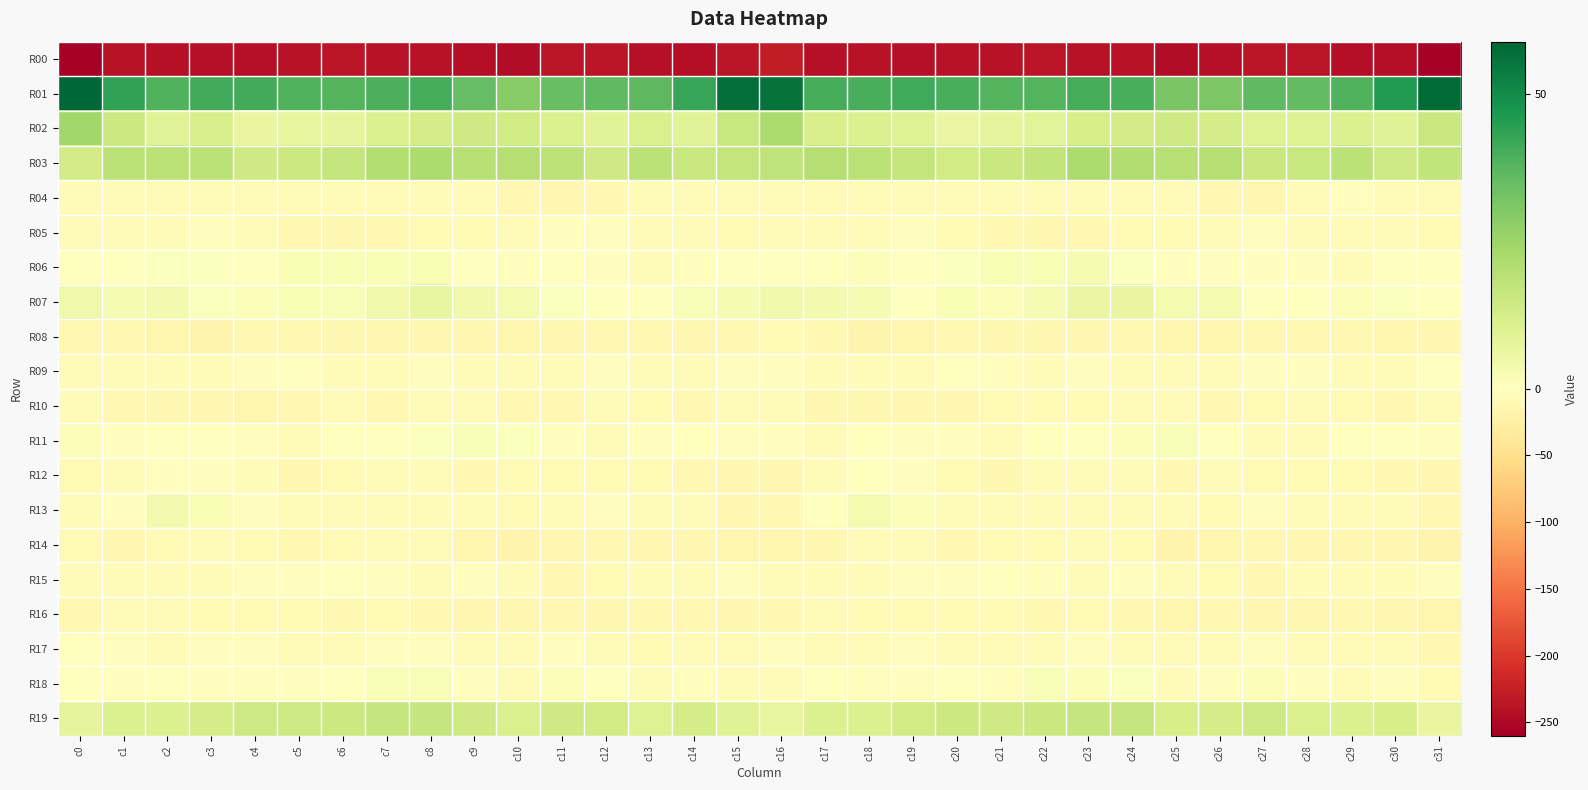

Reading left to right, transcribe all the data shown in this chart.

R00: c0=-257.6	c1=-239.5	c2=-240.4	c3=-240.8	c4=-240.9	c5=-238.6	c6=-236.3	c7=-238.2	c8=-238.3	c9=-242.7	c10=-244.4	c11=-237.3	c12=-234.5	c13=-240.7	c14=-242.1	c15=-234.4	c16=-229.3	c17=-240.3	c18=-239.6	c19=-241.7	c20=-239.6	c21=-238.1	c22=-236.2	c23=-238.9	c24=-238.6	c25=-245.0	c26=-241.8	c27=-235.2	c28=-236.3	c29=-242.0	c30=-242.7	c31=-260.1
R01: c0=58.9	c1=43.7	c2=38.4	c3=40.8	c4=40.7	c5=38.3	c6=38.0	c7=39.1	c8=40.5	c9=35.2	c10=29.4	c11=34.9	c12=36.0	c13=36.6	c14=42.5	c15=57.0	c16=56.0	c17=40.3	c18=39.7	c19=41.0	c20=39.7	c21=38.0	c22=38.0	c23=40.1	c24=39.8	c25=31.3	c26=31.2	c27=36.1	c28=35.8	c29=38.5	c30=45.8	c31=57.9
R02: c0=24.2	c1=15.1	c2=9.1	c3=11.5	c4=6.8	c5=7.3	c6=7.8	c7=10.6	c8=12.9	c9=13.9	c10=13.4	c11=11.0	c12=9.2	c13=11.3	c14=9.2	c15=15.9	c16=21.8	c17=11.7	c18=10.9	c19=9.8	c20=6.3	c21=7.6	c22=8.3	c23=12.1	c24=13.2	c25=14.0	c26=12.8	c27=9.8	c28=10.1	c29=10.8	c30=9.5	c31=15.4
R03: c0=13.3	c1=18.9	c2=19.0	c3=18.5	c4=13.9	c5=15.0	c6=16.1	c7=20.3	c8=21.8	c9=19.8	c10=19.9	c11=18.2	c12=14.2	c13=18.7	c14=15.6	c15=16.6	c16=17.8	c17=19.9	c18=19.2	c19=16.6	c20=13.8	c21=15.7	c22=17.1	c23=21.8	c24=20.9	c25=19.6	c26=20.2	c27=15.7	c28=15.7	c29=18.4	c30=14.6	c31=17.4
R04: c0=-7.0	c1=-7.0	c2=-6.4	c3=-7.6	c4=-7.8	c5=-4.7	c6=-5.8	c7=-5.5	c8=-4.9	c9=-4.2	c10=-10.8	c11=-12.9	c12=-10.4	c13=-4.5	c14=-4.6	c15=-6.6	c16=-7.4	c17=-6.7	c18=-6.6	c19=-8.1	c20=-6.5	c21=-4.4	c22=-6.3	c23=-5.0	c24=-4.2	c25=-6.5	c26=-11.8	c27=-13.0	c28=-8.0	c29=-3.9	c30=-5.7	c31=-8.1
R05: c0=-6.9	c1=-4.8	c2=-4.9	c3=-2.5	c4=-7.0	c5=-11.2	c6=-12.6	c7=-11.8	c8=-8.2	c9=-8.6	c10=-6.3	c11=-3.3	c12=-3.8	c13=-6.9	c14=-7.7	c15=-8.4	c16=-7.0	c17=-4.5	c18=-4.3	c19=-3.0	c20=-9.2	c21=-11.9	c22=-12.7	c23=-10.2	c24=-8.3	c25=-8.4	c26=-4.2	c27=-3.7	c28=-4.4	c29=-8.0	c30=-7.5	c31=-8.4
R06: c0=-0.4	c1=-0.5	c2=0.7	c3=0.6	c4=0.2	c5=2.2	c6=2.2	c7=2.2	c8=1.9	c9=-1.6	c10=-4.0	c11=-1.7	c12=-3.3	c13=-5.6	c14=-2.5	c15=0.4	c16=0.0	c17=0.1	c18=1.0	c19=0.2	c20=0.9	c21=2.2	c22=2.0	c23=2.7	c24=0.7	c25=-3.5	c26=-2.9	c27=-2.2	c28=-4.0	c29=-5.3	c30=-1.0	c31=0.1
R07: c0=4.3	c1=2.6	c2=3.3	c3=0.5	c4=1.2	c5=2.0	c6=1.6	c7=4.6	c8=7.4	c9=4.0	c10=3.1	c11=0.7	c12=-1.7	c13=-0.1	c14=1.7	c15=2.5	c16=4.3	c17=3.5	c18=2.6	c19=-0.0	c20=2.2	c21=1.2	c22=2.4	c23=6.1	c24=6.5	c25=3.1	c26=2.9	c27=-0.9	c28=-1.3	c29=1.1	c30=0.5	c31=-1.0
R08: c0=-10.4	c1=-11.7	c2=-15.5	c3=-17.9	c4=-11.9	c5=-12.0	c6=-13.0	c7=-12.8	c8=-12.4	c9=-13.1	c10=-15.5	c11=-12.6	c12=-11.6	c13=-10.8	c14=-14.2	c15=-11.4	c16=-8.3	c17=-11.8	c18=-17.6	c19=-15.7	c20=-11.0	c21=-13.0	c22=-12.6	c23=-13.0	c24=-12.1	c25=-14.6	c26=-14.6	c27=-12.0	c28=-10.9	c29=-11.5	c30=-15.8	c31=-13.1
R09: c0=-6.2	c1=-6.4	c2=-4.9	c3=-5.6	c4=-2.8	c5=-1.9	c6=-5.6	c7=-4.4	c8=-2.8	c9=-6.4	c10=-7.3	c11=-4.8	c12=-3.6	c13=-5.4	c14=-5.8	c15=-2.7	c16=-2.4	c17=-5.6	c18=-5.2	c19=-4.8	c20=-1.6	c21=-3.6	c22=-5.8	c23=-3.0	c24=-4.2	c25=-7.2	c26=-6.6	c27=-4.0	c28=-3.9	c29=-5.9	c30=-5.8	c31=-1.7
R10: c0=-4.3	c1=-12.0	c2=-12.8	c3=-13.2	c4=-14.3	c5=-10.6	c6=-7.8	c7=-10.2	c8=-7.7	c9=-6.8	c10=-10.5	c11=-11.0	c12=-7.7	c13=-8.5	c14=-10.4	c15=-6.3	c16=-5.4	c17=-13.9	c18=-12.3	c19=-14.1	c20=-13.0	c21=-9.3	c22=-8.4	c23=-9.8	c24=-7.1	c25=-7.8	c26=-11.8	c27=-9.3	c28=-7.7	c29=-9.1	c30=-10.2	c31=-4.4
R11: c0=1.2	c1=-3.7	c2=-0.5	c3=-0.9	c4=-2.9	c5=-4.7	c6=-1.2	c7=-0.1	c8=0.7	c9=1.4	c10=0.9	c11=-3.6	c12=-5.4	c13=-3.4	c14=-0.7	c15=-2.7	c16=-2.6	c17=-4.2	c18=0.3	c19=-2.2	c20=-3.3	c21=-4.1	c22=-0.3	c23=0.0	c24=1.0	c25=1.4	c26=-0.8	c27=-4.5	c28=-5.3	c29=-1.5	c30=-1.4	c31=-3.4
R12: c0=-9.0	c1=-6.0	c2=-2.1	c3=-2.6	c4=-7.2	c5=-12.4	c6=-9.9	c7=-5.3	c8=-6.0	c9=-10.9	c10=-8.8	c11=-8.5	c12=-8.8	c13=-9.1	c14=-10.9	c15=-14.1	c16=-13.1	c17=-5.3	c18=-2.0	c19=-3.8	c20=-9.5	c21=-12.7	c22=-7.7	c23=-5.0	c24=-7.6	c25=-11.5	c26=-7.8	c27=-9.0	c28=-8.5	c29=-9.6	c30=-11.5	c31=-13.4
R13: c0=-6.0	c1=-2.0	c2=3.4	c3=2.0	c4=-2.5	c5=-7.6	c6=-6.9	c7=-7.3	c8=-4.5	c9=-5.8	c10=-9.6	c11=-4.9	c12=-3.1	c13=-5.2	c14=-5.9	c15=-12.4	c16=-11.0	c17=-1.1	c18=3.2	c19=1.0	c20=-5.1	c21=-7.4	c22=-7.3	c23=-6.2	c24=-4.3	c25=-8.0	c26=-8.5	c27=-2.9	c28=-4.1	c29=-5.4	c30=-6.8	c31=-11.7
R14: c0=-9.8	c1=-13.1	c2=-9.2	c3=-5.3	c4=-9.3	c5=-10.7	c6=-8.3	c7=-7.4	c8=-6.9	c9=-14.2	c10=-17.8	c11=-13.0	c12=-12.0	c13=-12.4	c14=-13.0	c15=-15.2	c16=-15.1	c17=-13.8	c18=-7.1	c19=-6.2	c20=-10.8	c21=-9.3	c22=-8.4	c23=-6.2	c24=-9.1	c25=-17.0	c26=-16.2	c27=-11.5	c28=-12.7	c29=-12.4	c30=-13.6	c31=-16.4
R15: c0=-4.6	c1=-4.4	c2=-5.5	c3=-4.3	c4=-3.7	c5=-2.8	c6=-0.8	c7=-3.6	c8=-4.3	c9=-3.4	c10=-7.8	c11=-11.5	c12=-8.7	c13=-5.2	c14=-4.2	c15=-4.0	c16=-4.5	c17=-6.1	c18=-4.9	c19=-4.0	c20=-3.9	c21=-1.1	c22=-2.0	c23=-4.3	c24=-3.5	c25=-4.8	c26=-9.7	c27=-10.8	c28=-7.0	c29=-5.1	c30=-4.1	c31=-4.0
R16: c0=-10.4	c1=-7.6	c2=-7.3	c3=-9.1	c4=-8.7	c5=-9.5	c6=-10.3	c7=-9.2	c8=-10.6	c9=-13.8	c10=-12.7	c11=-11.4	c12=-13.0	c13=-11.8	c14=-11.9	c15=-13.1	c16=-10.5	c17=-7.5	c18=-8.5	c19=-8.6	c20=-9.0	c21=-9.6	c22=-10.4	c23=-9.2	c24=-11.7	c25=-14.3	c26=-11.5	c27=-12.2	c28=-12.4	c29=-11.7	c30=-13.1	c31=-15.6
R17: c0=0.3	c1=-3.4	c2=-4.4	c3=-3.3	c4=-3.9	c5=-6.9	c6=-6.8	c7=-3.4	c8=-4.0	c9=-6.4	c10=-7.6	c11=-3.7	c12=-5.3	c13=-8.2	c14=-6.2	c15=-6.5	c16=-3.6	c17=-4.4	c18=-4.5	c19=-2.6	c20=-5.3	c21=-7.5	c22=-5.5	c23=-3.4	c24=-4.2	c25=-8.0	c26=-5.9	c27=-3.7	c28=-6.5	c29=-7.9	c30=-6.9	c31=-10.3
R18: c0=-1.6	c1=-2.0	c2=-1.8	c3=-3.5	c4=-2.1	c5=-3.2	c6=0.3	c7=1.7	c8=1.4	c9=-3.0	c10=-5.2	c11=1.1	c12=-1.6	c13=-5.4	c14=-3.2	c15=-4.5	c16=-4.9	c17=-1.9	c18=-2.8	c19=-3.2	c20=-2.0	c21=-2.9	c22=1.8	c23=1.2	c24=0.6	c25=-5.4	c26=-2.2	c27=0.9	c28=-3.4	c29=-5.2	c30=-3.5	c31=-8.8
R19: c0=7.5	c1=10.6	c2=10.9	c3=12.6	c4=14.3	c5=14.7	c6=14.8	c7=16.6	c8=16.4	c9=14.2	c10=11.5	c11=14.2	c12=13.4	c13=10.0	c14=12.5	c15=9.6	c16=7.0	c17=11.0	c18=11.0	c19=13.7	c20=14.8	c21=14.1	c22=15.5	c23=16.5	c24=16.4	c25=12.2	c26=12.8	c27=14.5	c28=11.5	c29=10.7	c30=12.1	c31=6.9